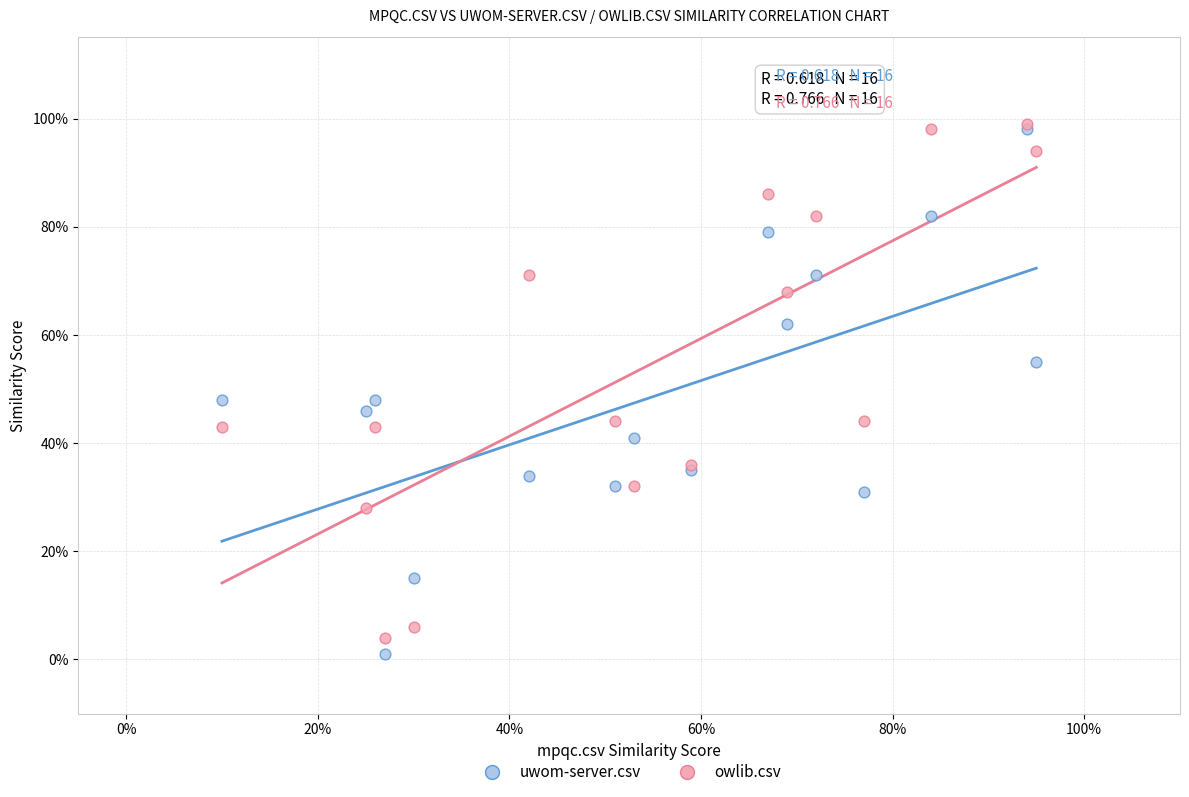

What are all the series names shown in the legend?

uwom-server.csv, owlib.csv